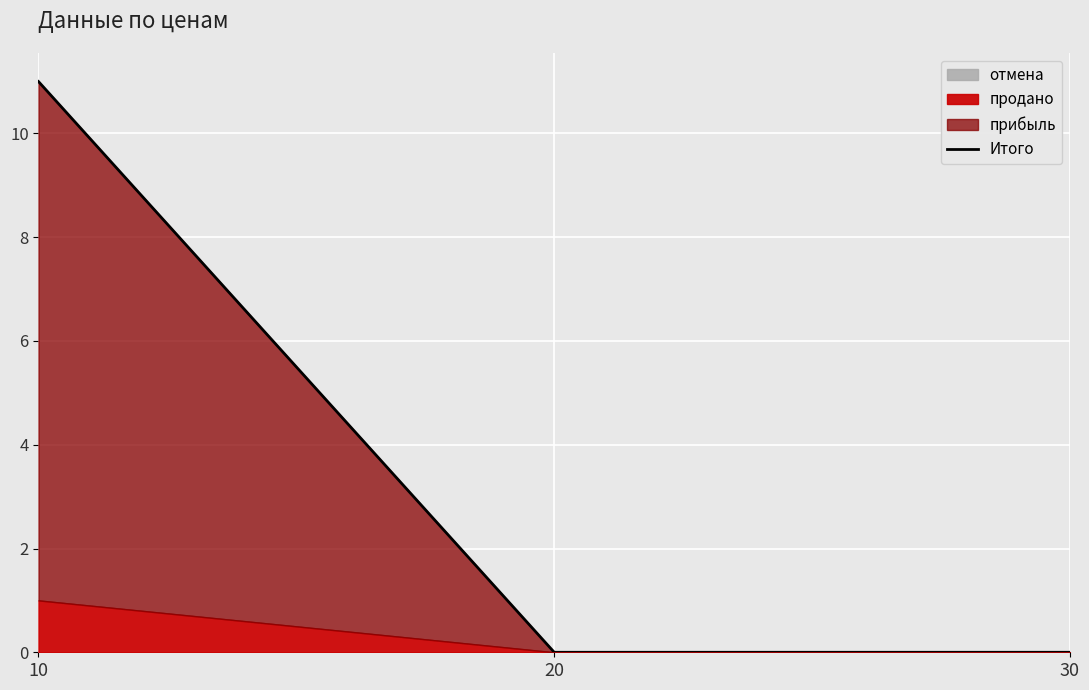

How many values exceed 0?

1